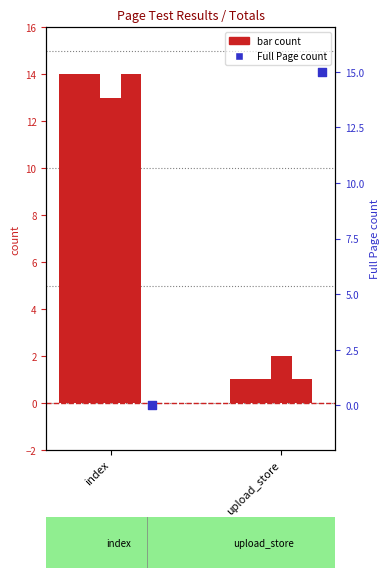

Which series reaches the maximum Y coordinate?

Full Page